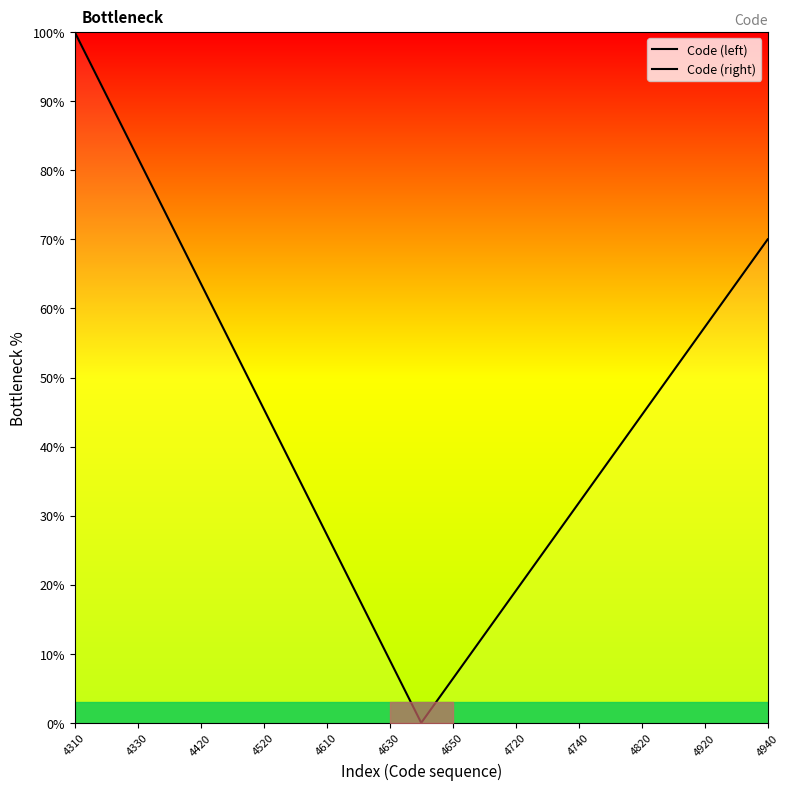

What are all the series names shown in the legend?

Code (left), Code (right)